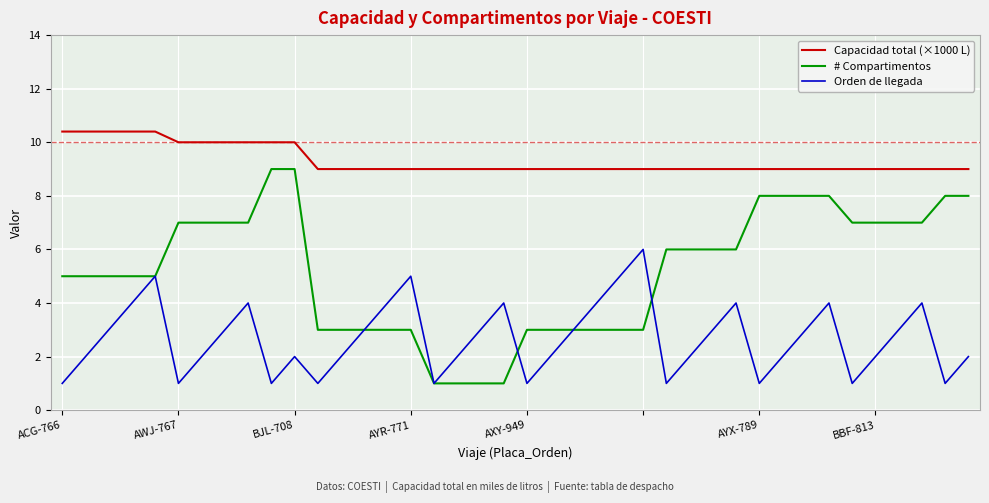

At how many categories does at least one series exceed 2?

40